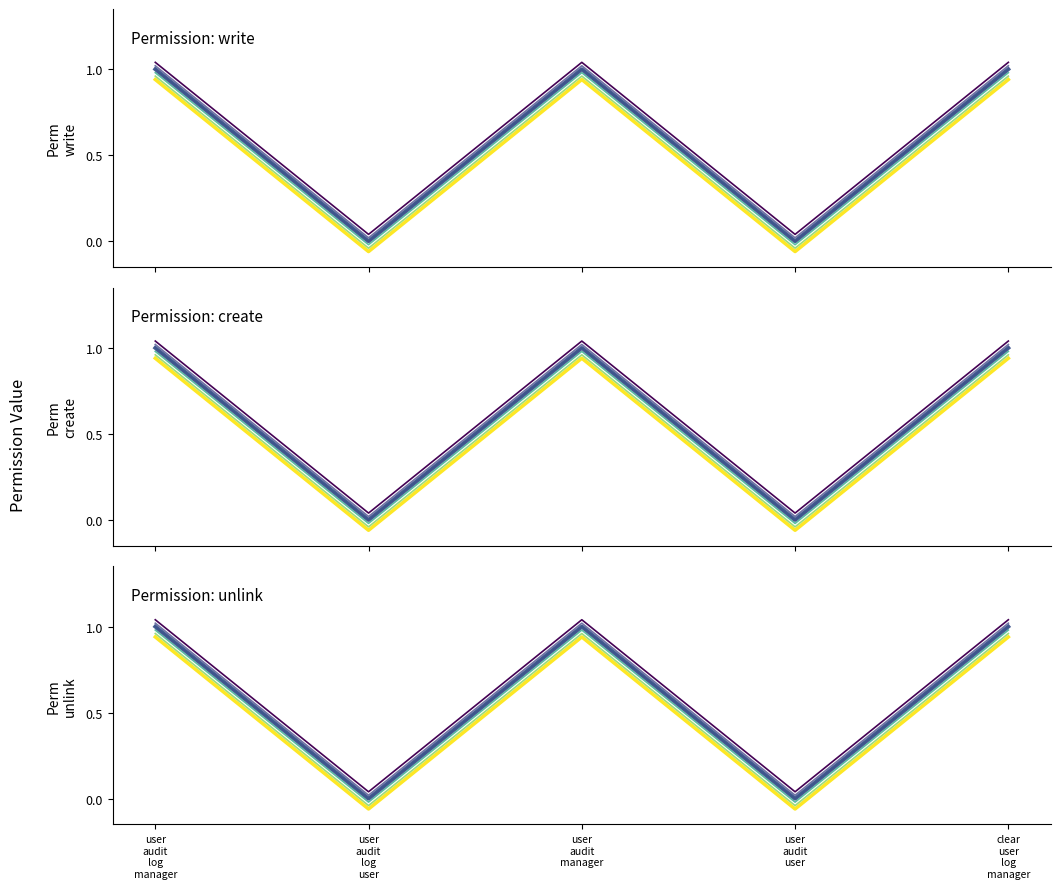

In perm_write, how many points are lower than both neighbors (excluding endpoints)?

2